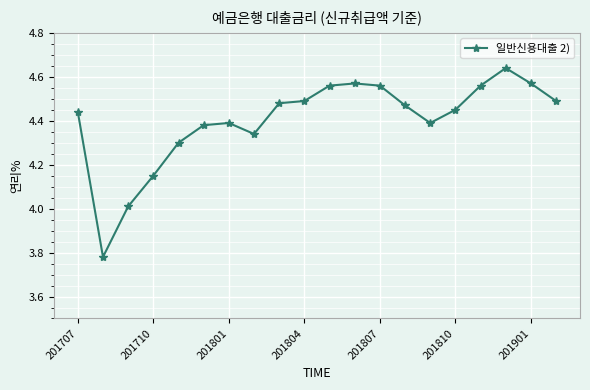

What is the difference between the maximum and second lowest values?

0.6